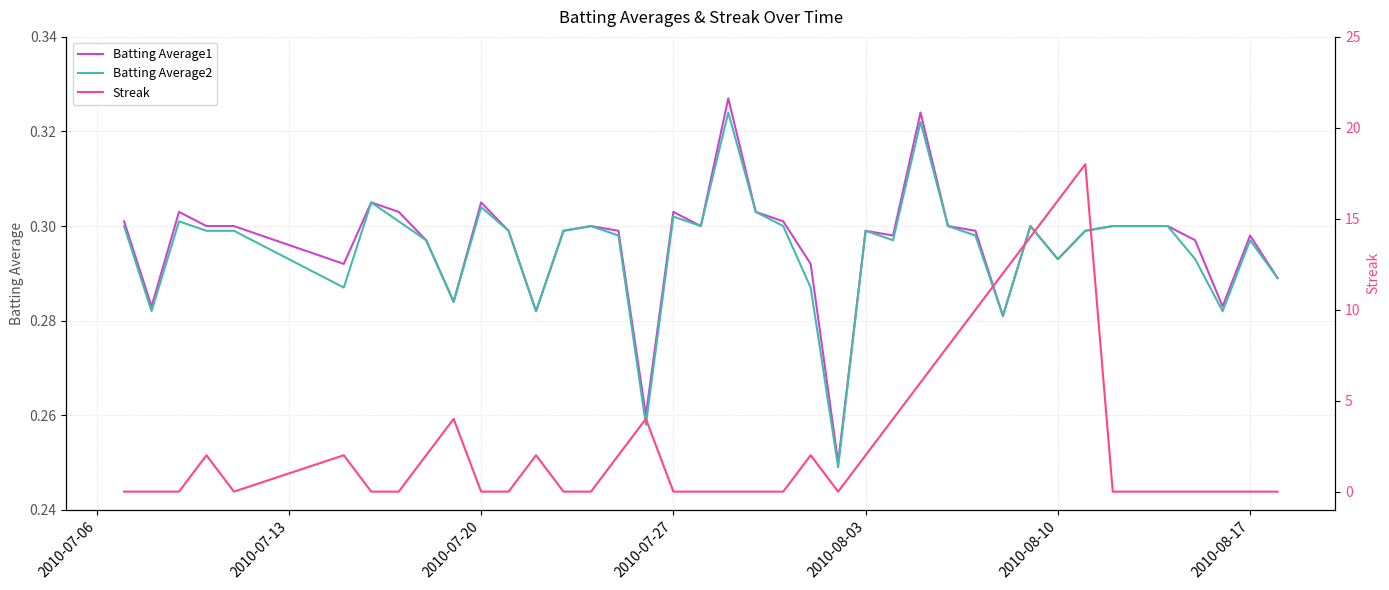

The value of Batting Average1 at 2010-08-10 is 0.2. True or false?

False